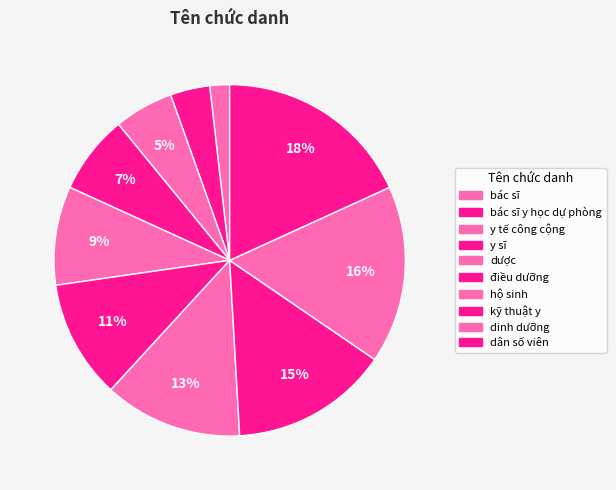

How many slices are in this pie chart?

10